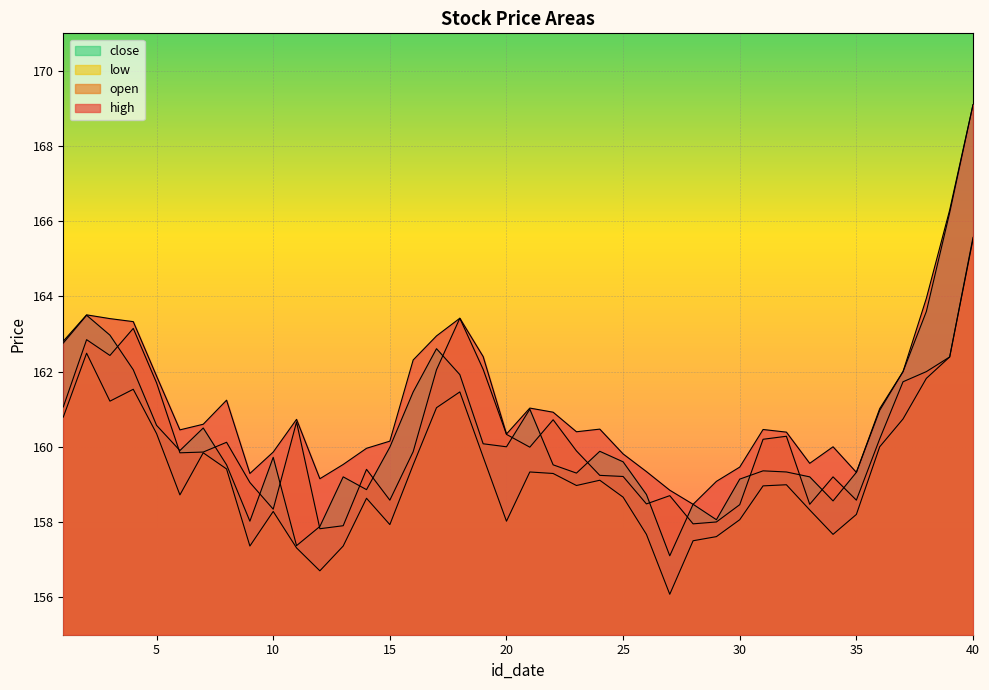

What is the difference between the close values at 6 and 15?

0.1